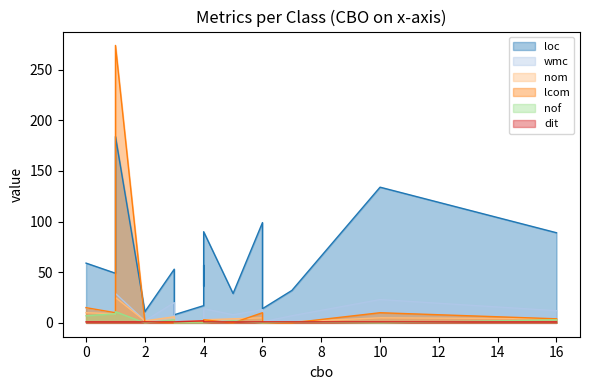

How many times do lcom and wmc cross each other?

4